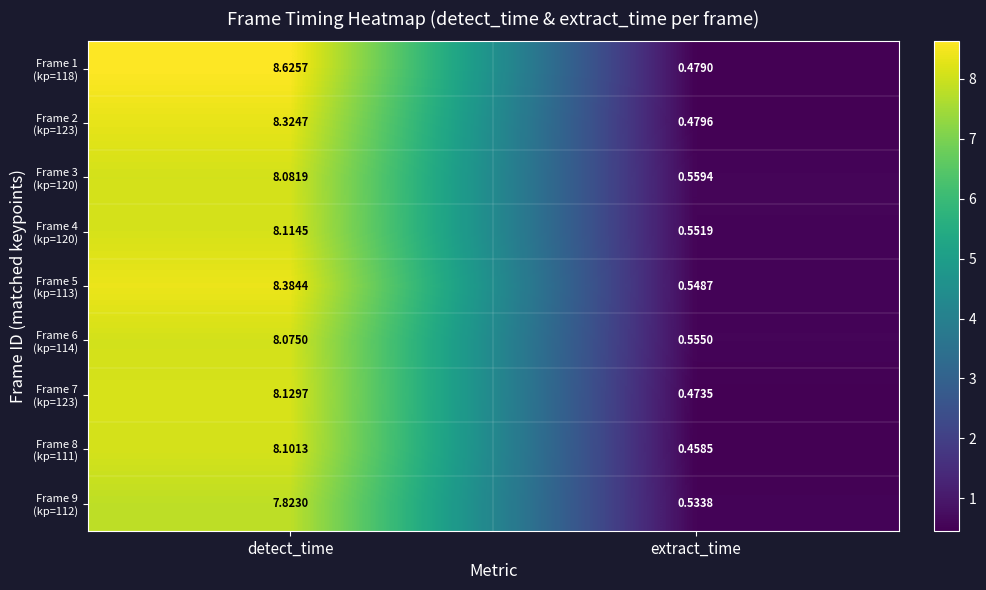

Which category has the highest value across all series?

detect_time